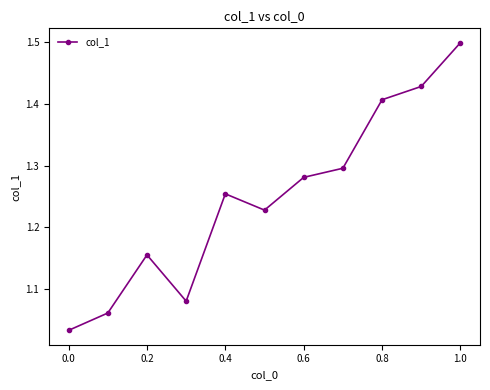

What is the sum of all values?

13.7